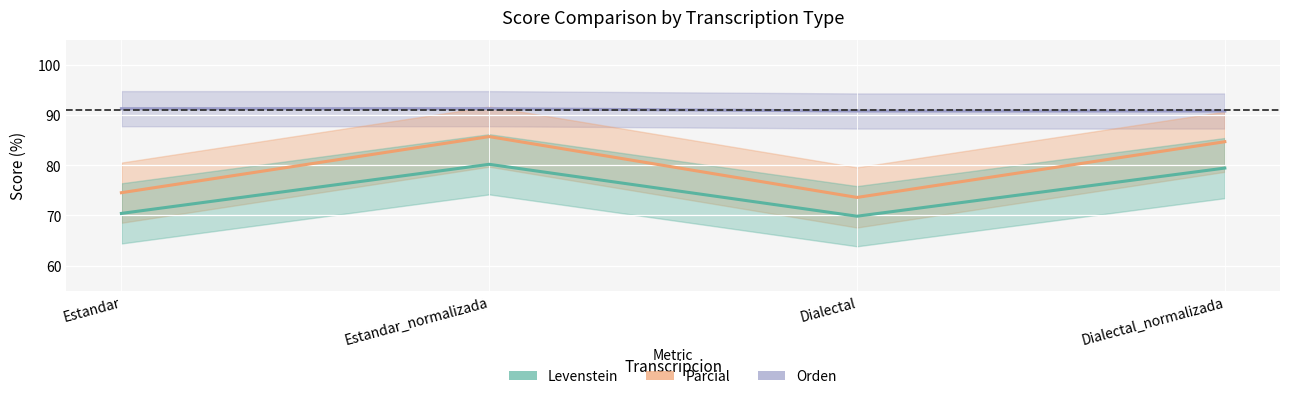

What is the smallest value displayed?

69.8